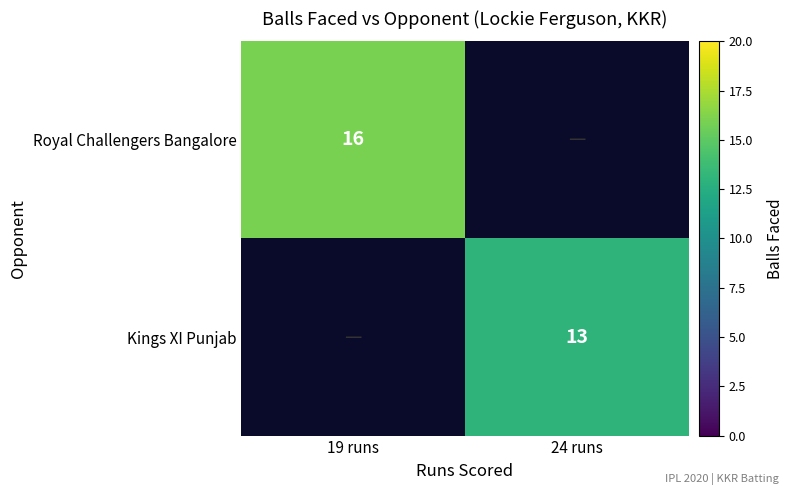

Which category has the lowest value across all series?

24 runs